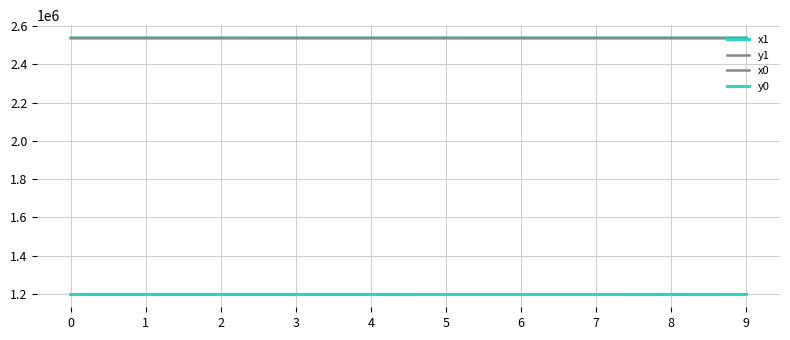

What is the maximum value shown in the chart?

2537975.7